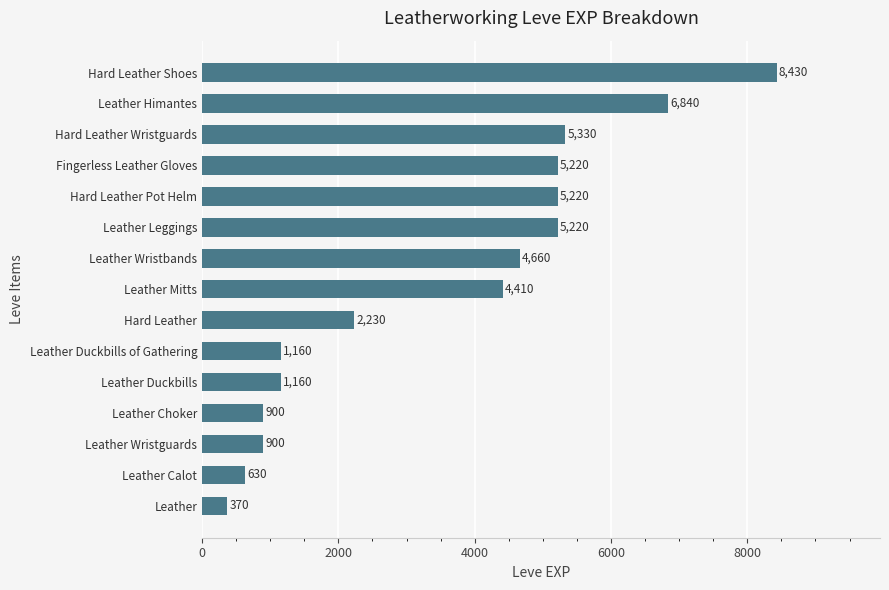

Which has a higher value, Leather Duckbills or Hard Leather?

Hard Leather